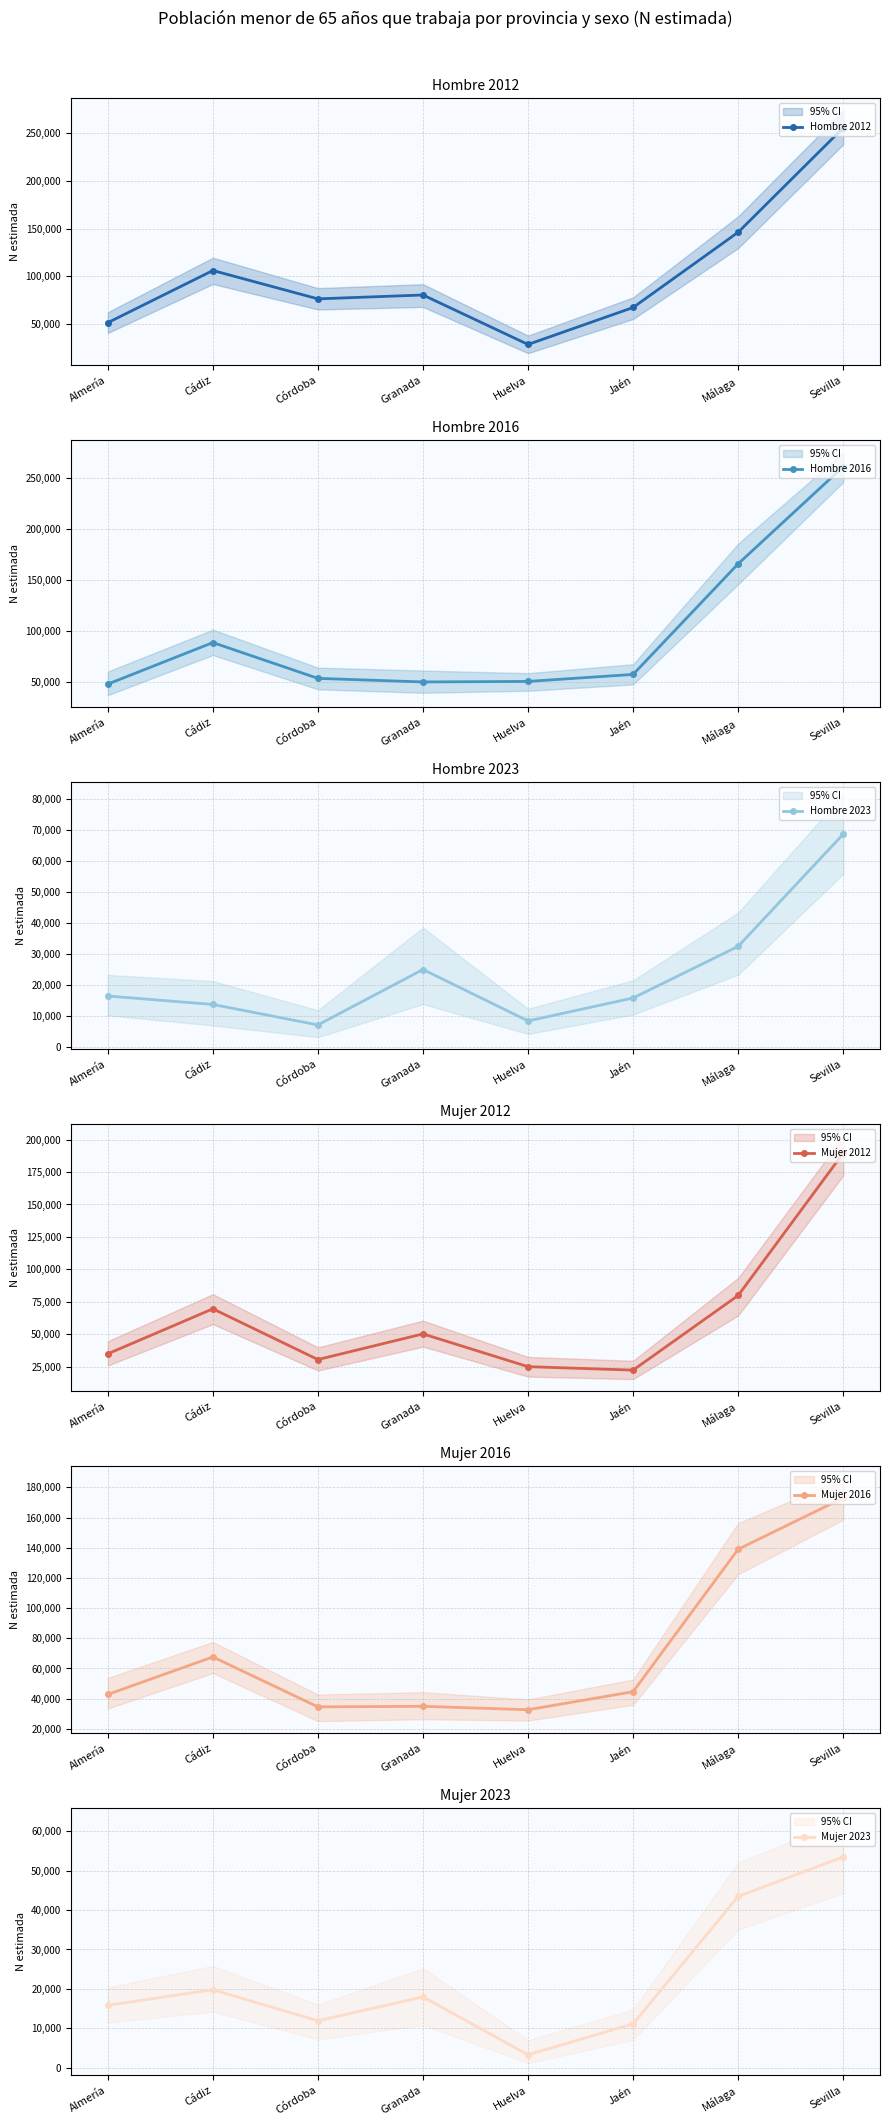

True or false: Mujer 2023 and Mujer 2012 intersect in this chart.

False